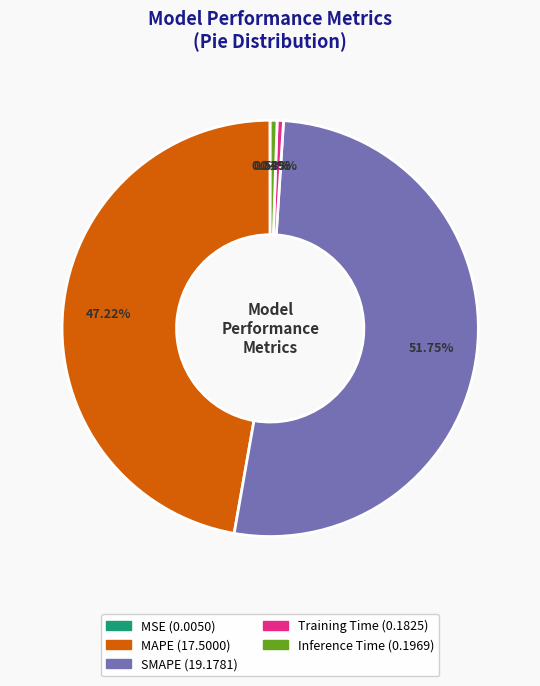

Which category has the biggest portion of the pie?

SMAPE